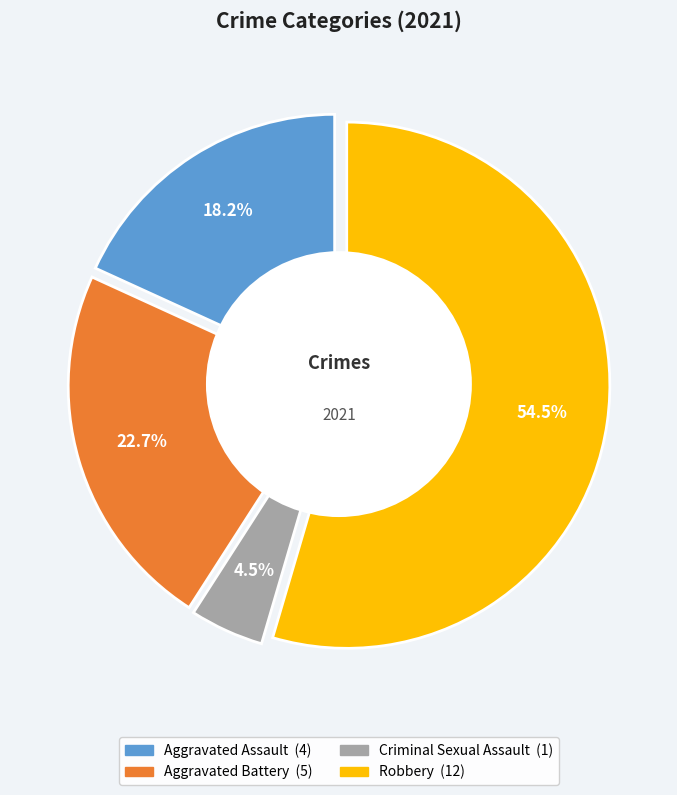

To the nearest percent, what is the difference between the largest and smallest slice percentages?

50%